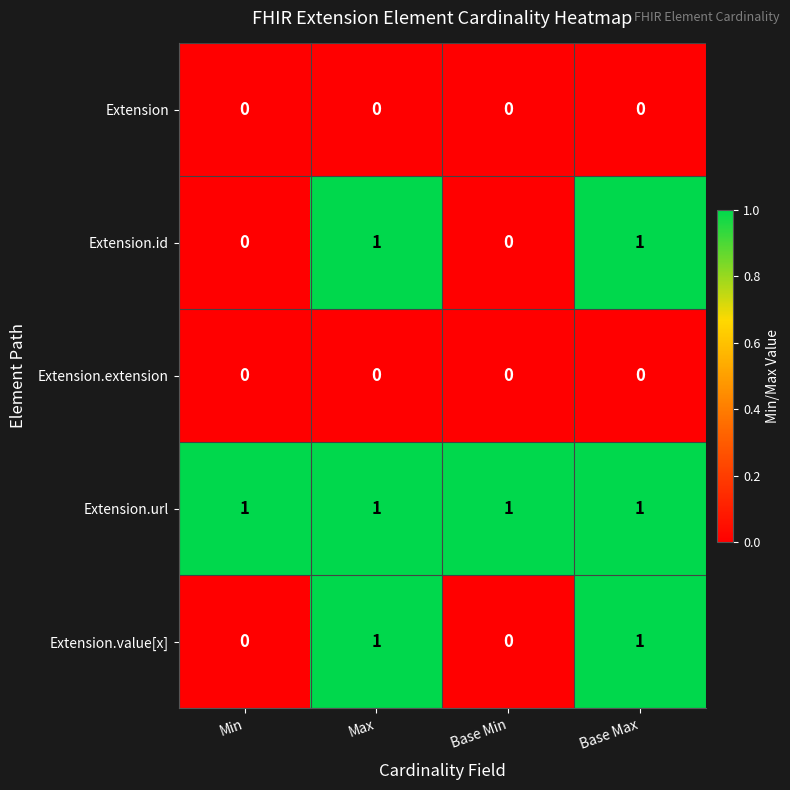

How many categories are shown in the chart?

4